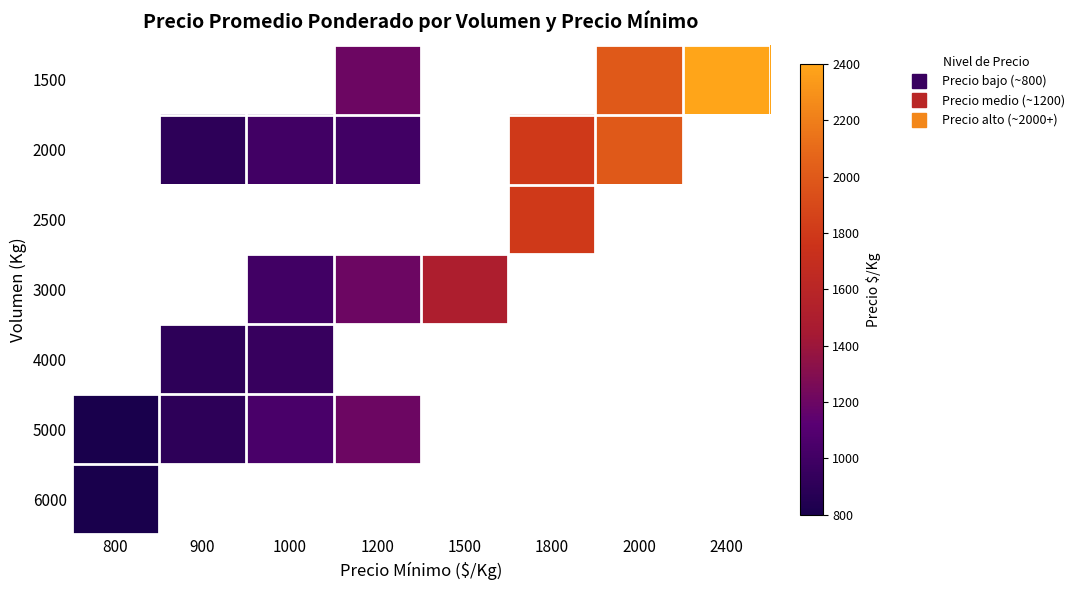

At which label is 6000 closest to 800?

800